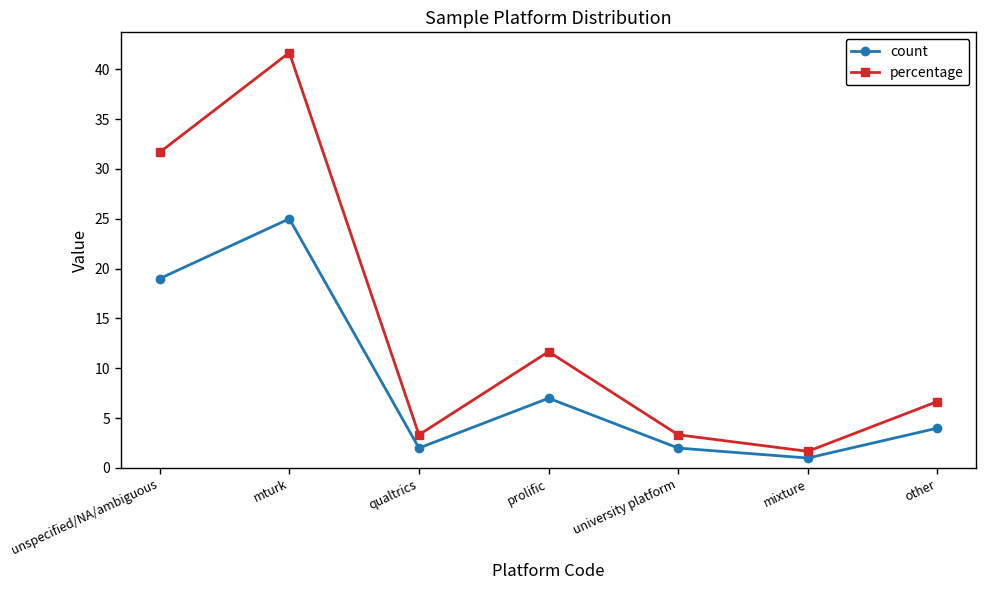

Read the count value at prolific.

7.0